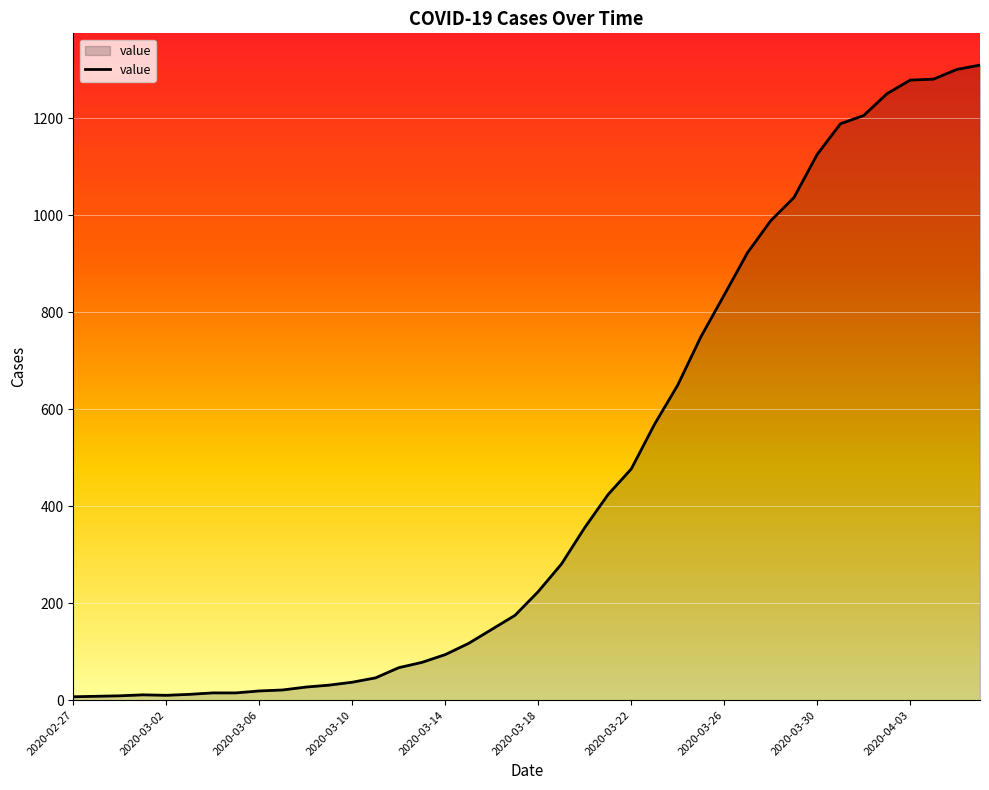

What is the difference between the maximum and minimum values?

1303